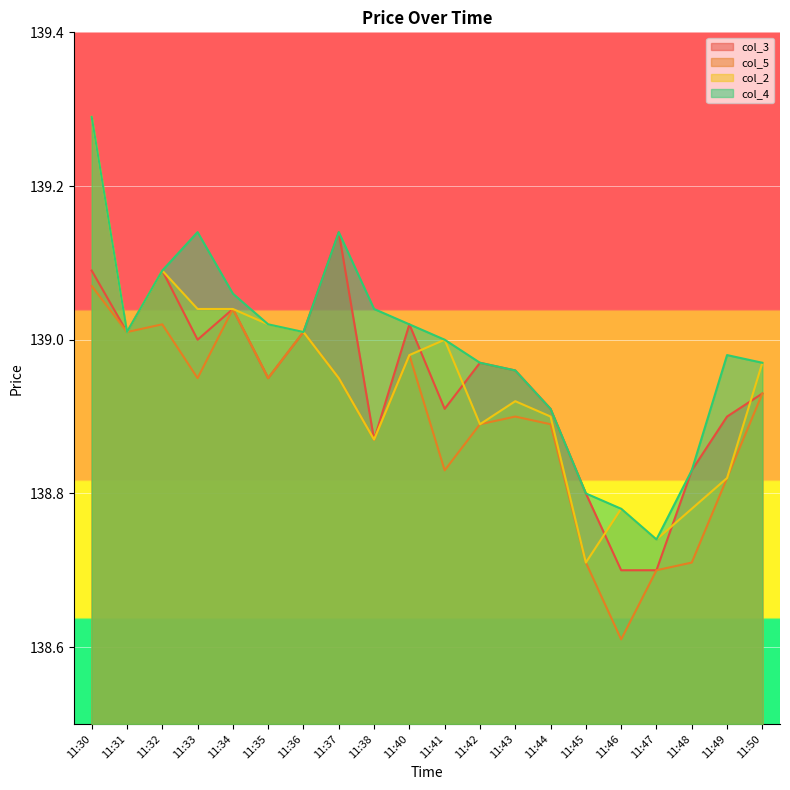

How many intersections are there between col_2 and col_3?

5